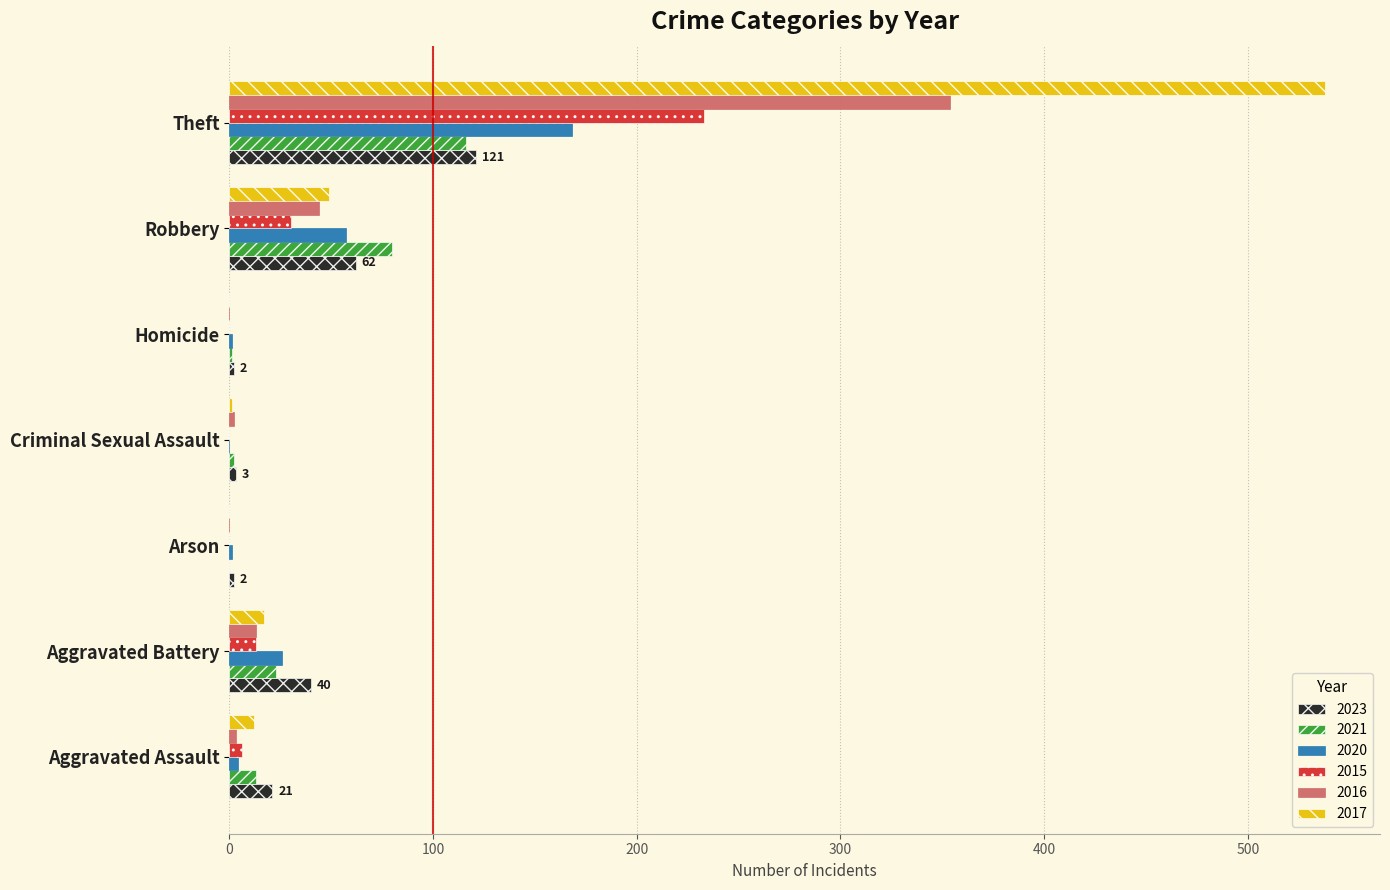

Which series has the largest total across all categories?

2017